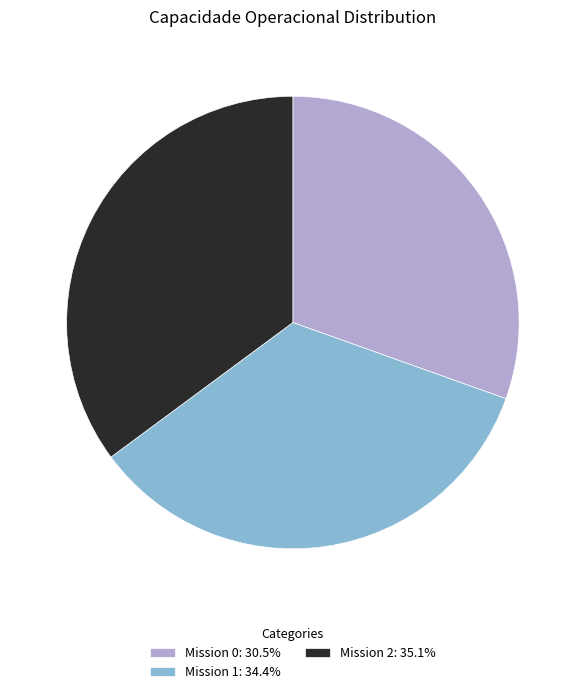

Is the sum of Mission 2: 35.1% and Mission 0: 30.5% greater than half?

Yes